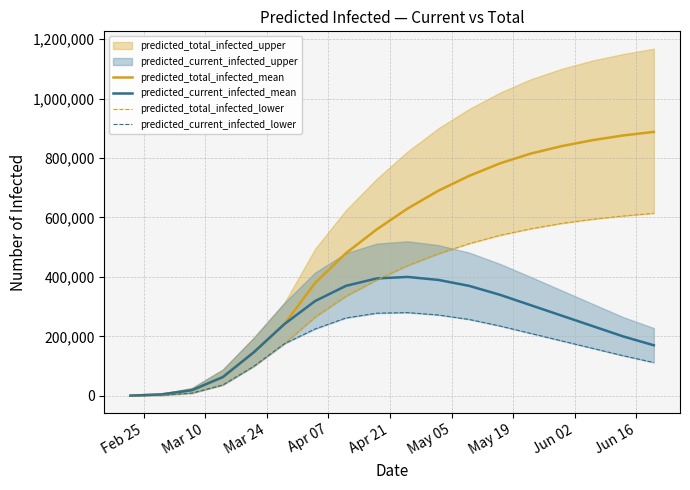

How many lines are shown in the chart?

4